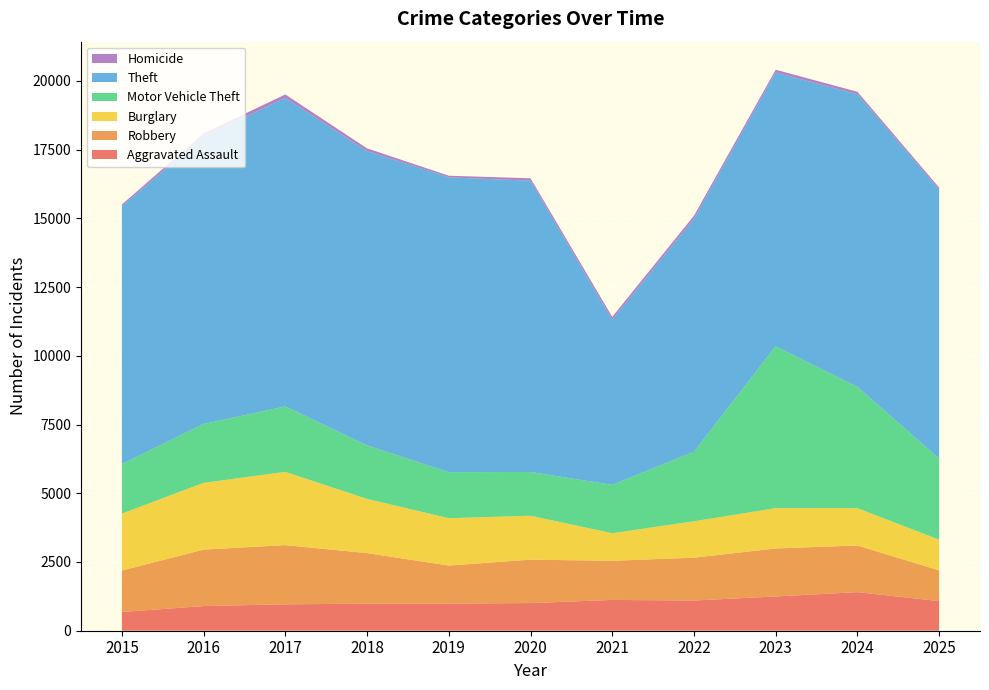

Reading right to left, what are all the values shown in this chart?

Aggravated Assault: 2025=1077	2024=1404	2023=1247	2022=1099	2021=1120	2020=1006	2019=986	2018=985	2017=960	2016=898	2015=680
Robbery: 2025=1117	2024=1696	2023=1745	2022=1557	2021=1423	2020=1579	2019=1384	2018=1837	2017=2153	2016=2052	2015=1507
Burglary: 2025=1118	2024=1356	2023=1466	2022=1324	2021=1003	2020=1597	2019=1722	2018=1972	2017=2665	2016=2428	2015=2072
Motor Vehicle Theft: 2025=2949	2024=4417	2023=5884	2022=2530	2021=1758	2020=1592	2019=1674	2018=1947	2017=2380	2016=2140	2015=1803
Theft: 2025=9781	2024=10637	2023=9961	2022=8469	2021=6002	2020=10592	2019=10725	2018=10704	2017=11222	2016=10453	2015=9378
Homicide: 2025=75	2024=91	2023=100	2022=114	2021=108	2020=88	2019=57	2018=98	2017=123	2016=120	2015=61